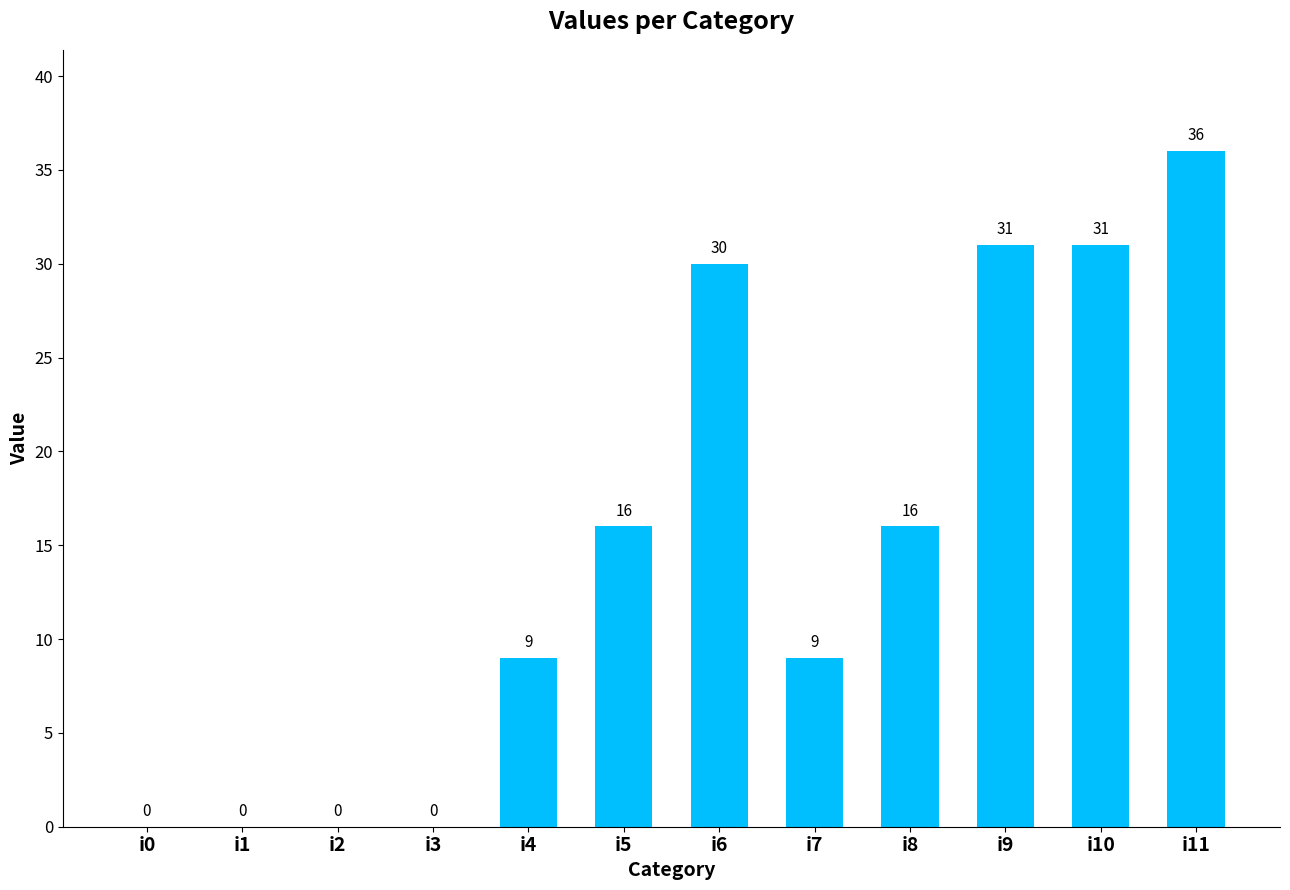

What is the approximate value at i9, to the nearest 5?

30